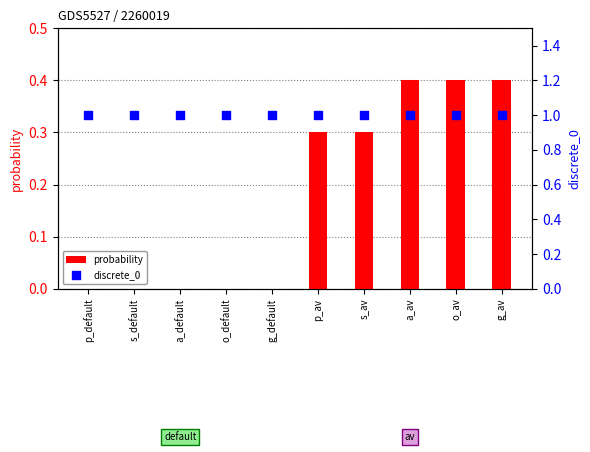

Which series contains the highest Y value?

discrete_0